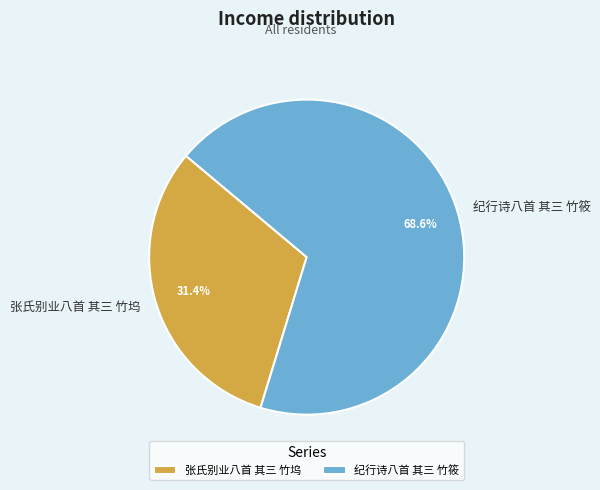

What is the ratio of the value at 纪行诗八首 其三 竹筱 to the value at 张氏别业八首 其三 竹坞?

2.2